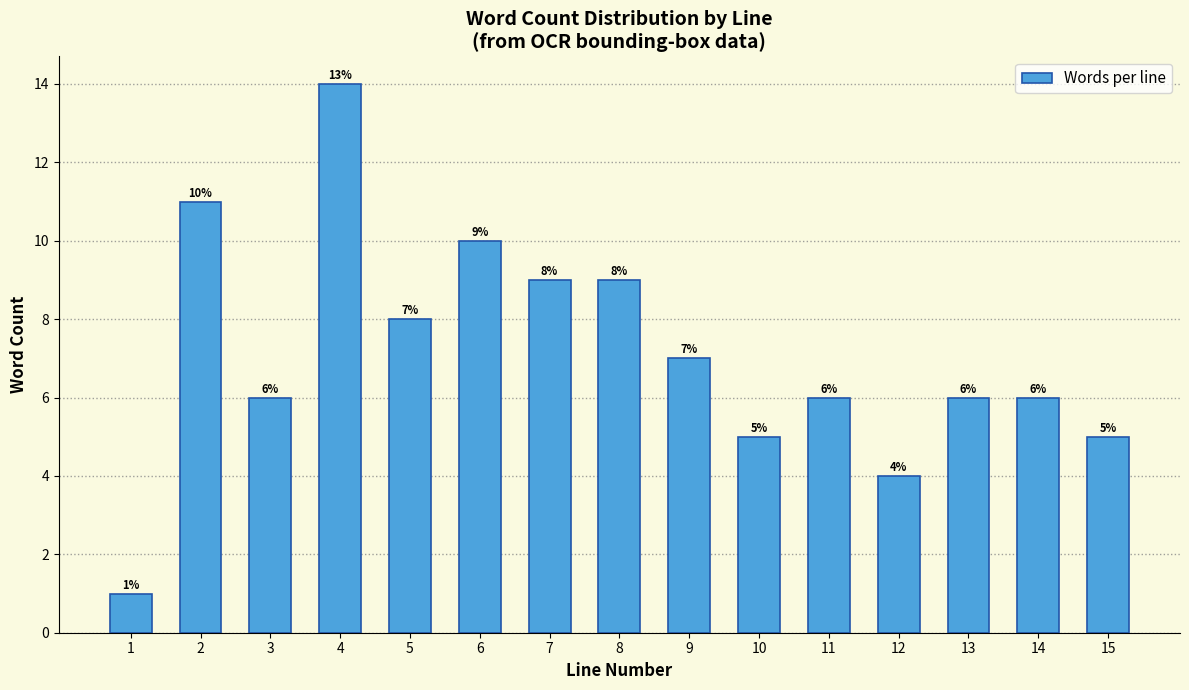

Reading right to left, transcribe all the data shown in this chart.

15=5	14=6	13=6	12=4	11=6	10=5	9=7	8=9	7=9	6=10	5=8	4=14	3=6	2=11	1=1